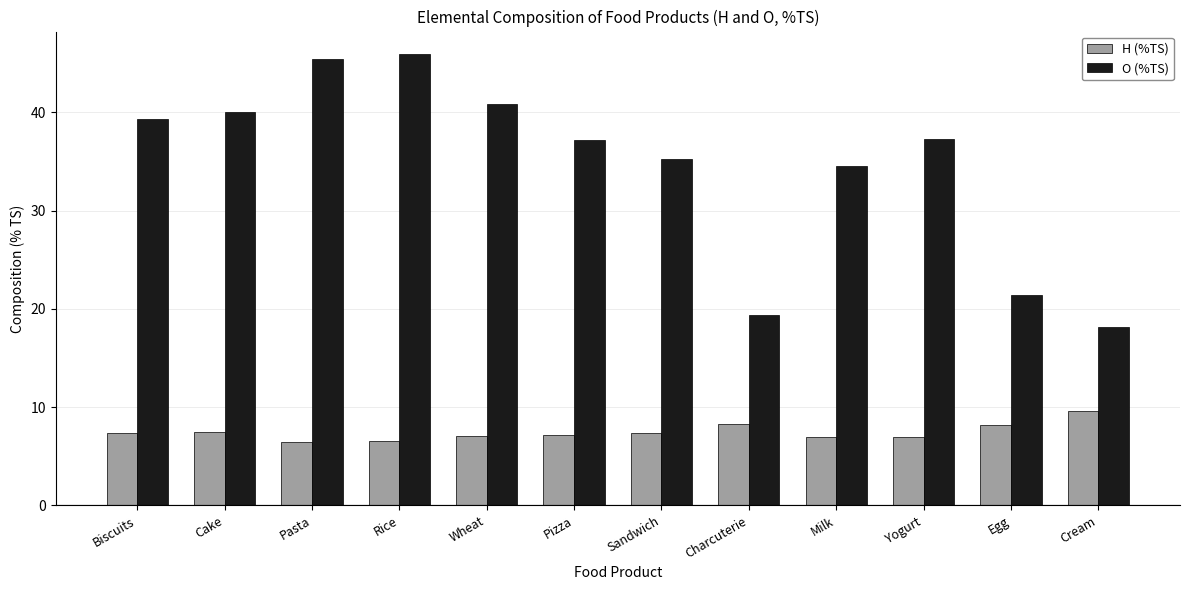

What is the difference between the maximum and second lowest values in the O (%TS) series?

26.6